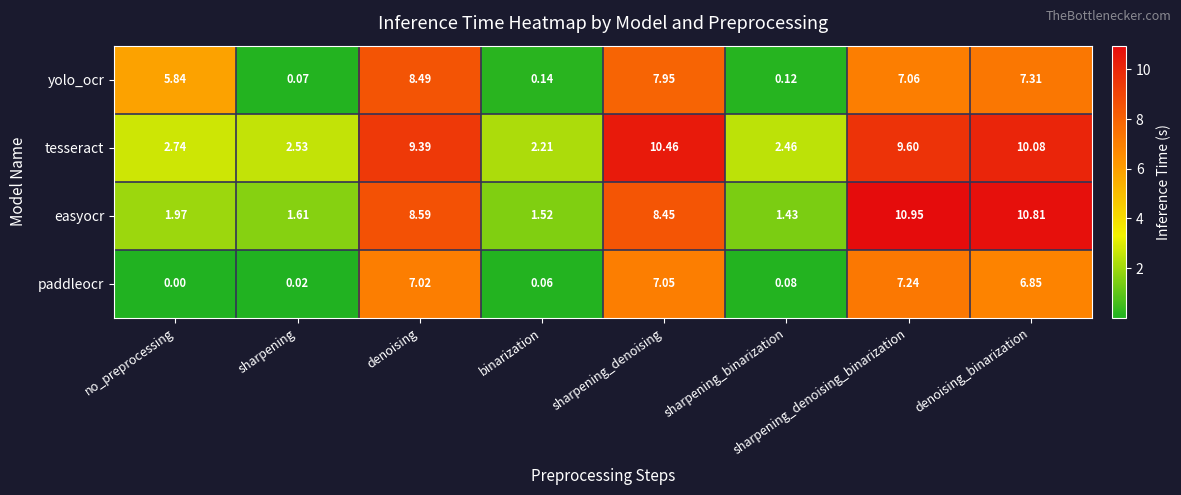

At which label is easyocr closest to 6?

sharpening_denoising